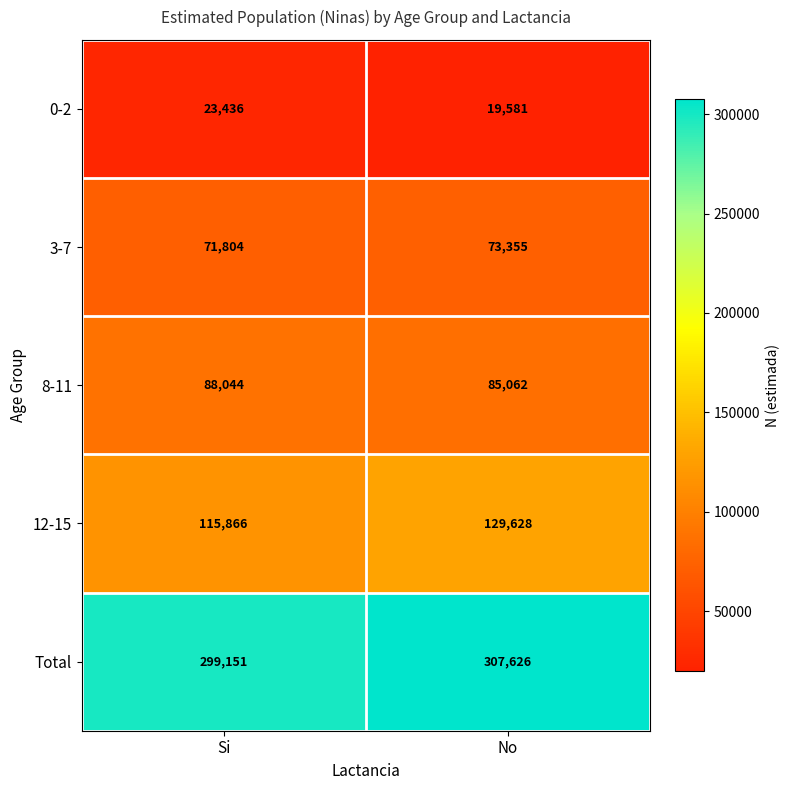

What is the spread (max minus min) of values at Si?

275715